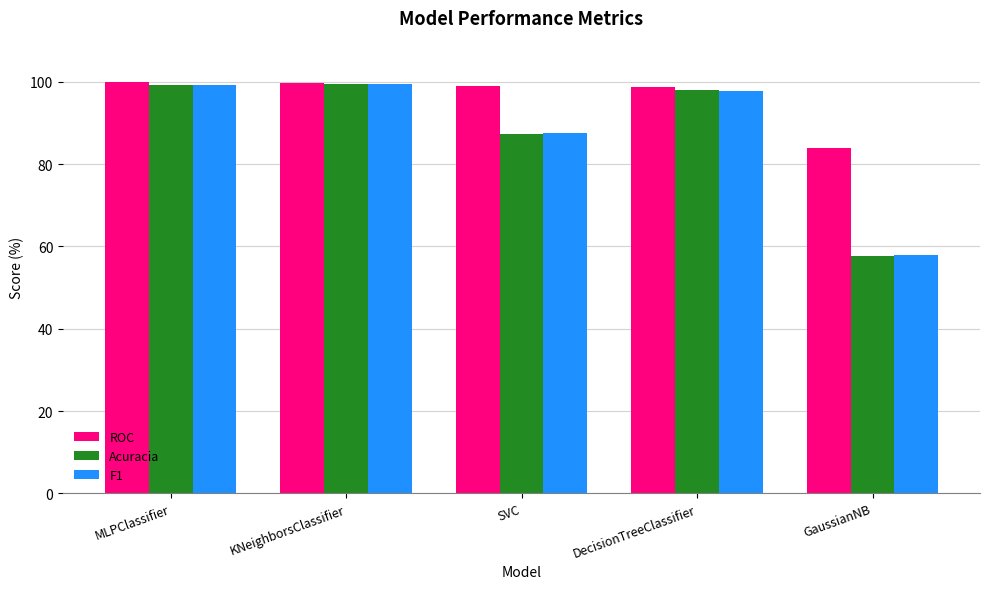

Which series has the largest total across all categories?

ROC